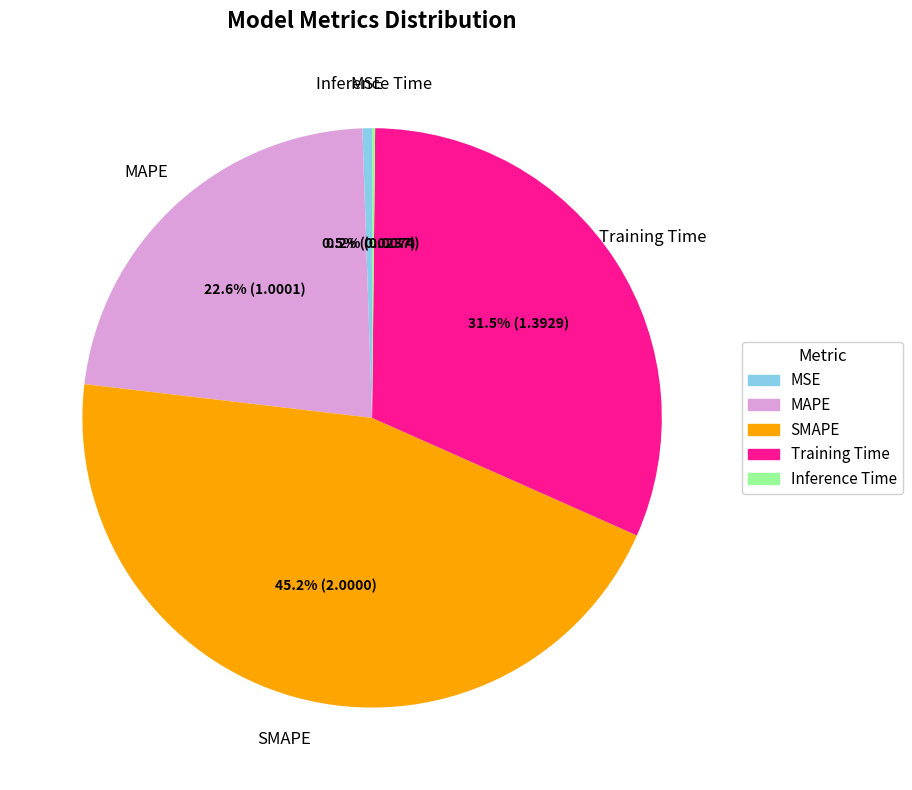

Between MSE and MAPE, which is larger?

MAPE